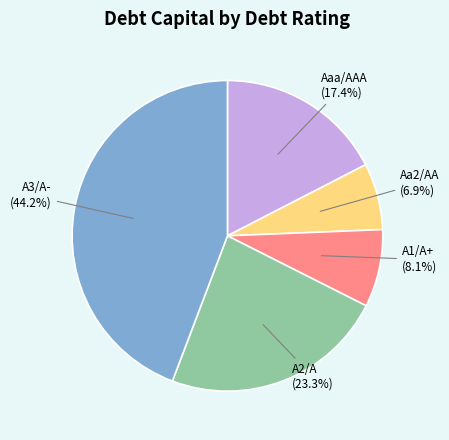

Is there any slice that represents more than half of the pie?

No